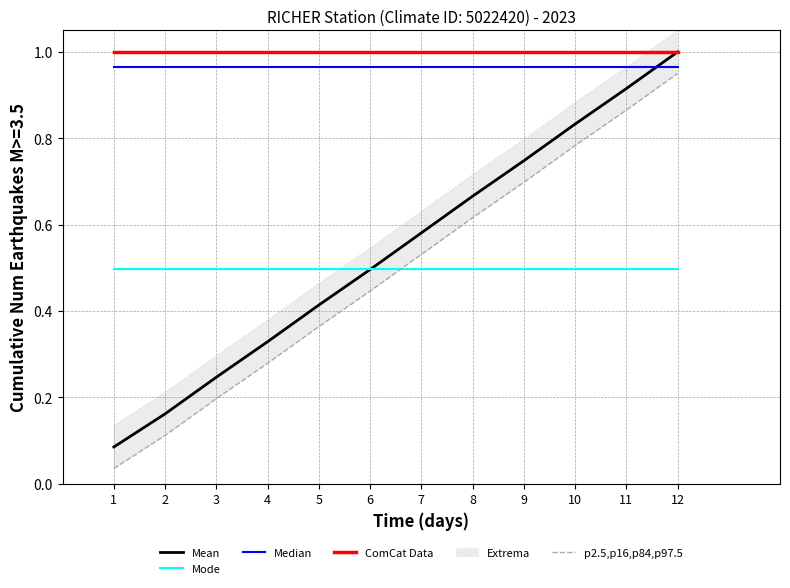

Between 11 and 3, which is larger?

11